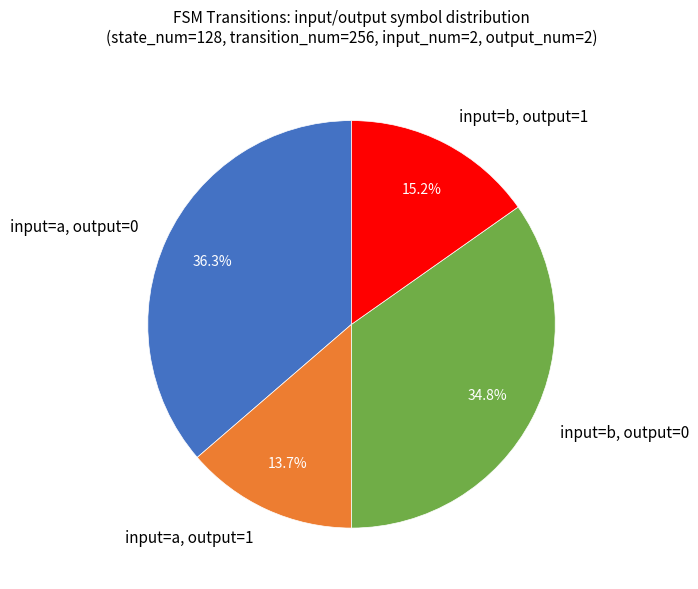

What is the smallest slice in the pie chart?

input=a, output=1